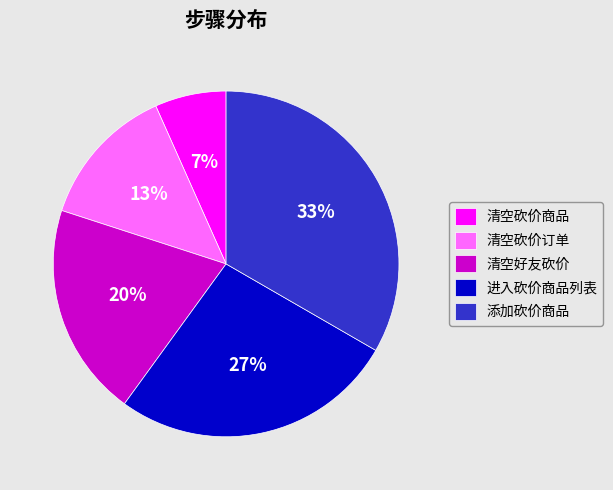

To the nearest percent, what is the combined percentage of 进入砍价商品列表 and 清空砍价订单?

40%